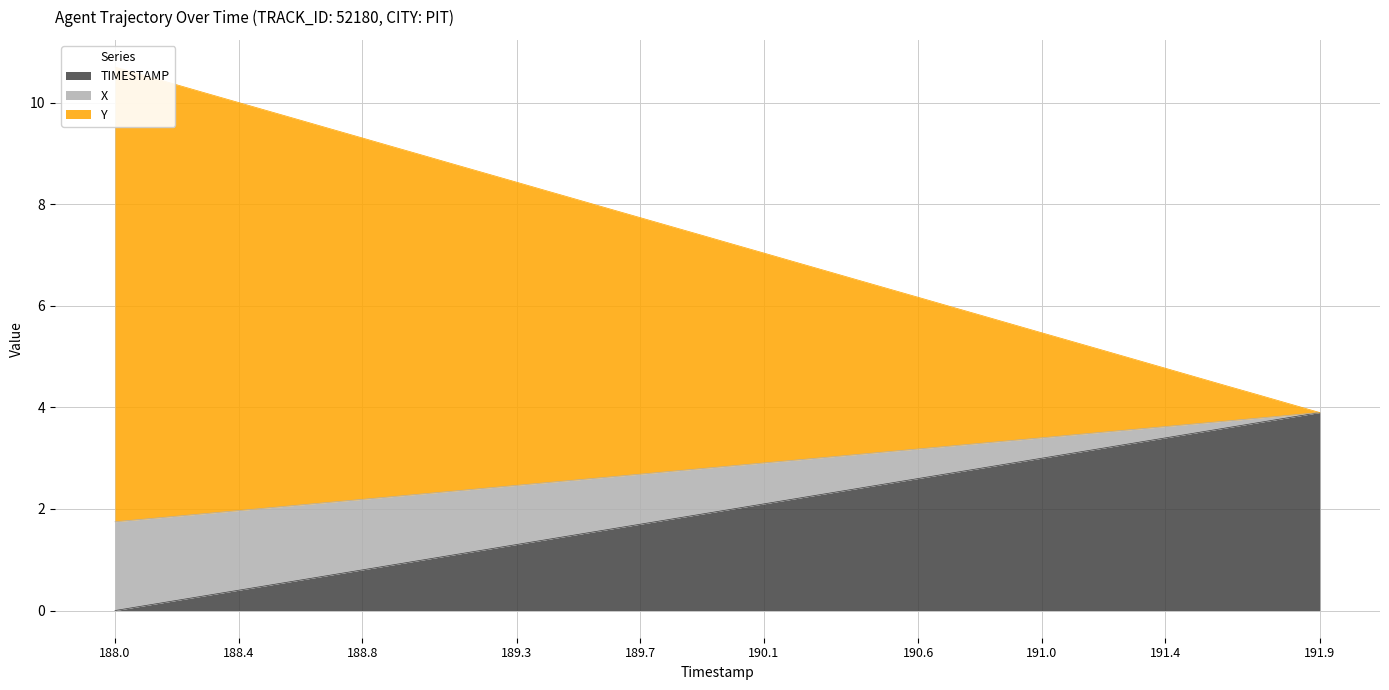

What is the highest value of the TIMESTAMP series?

3.9